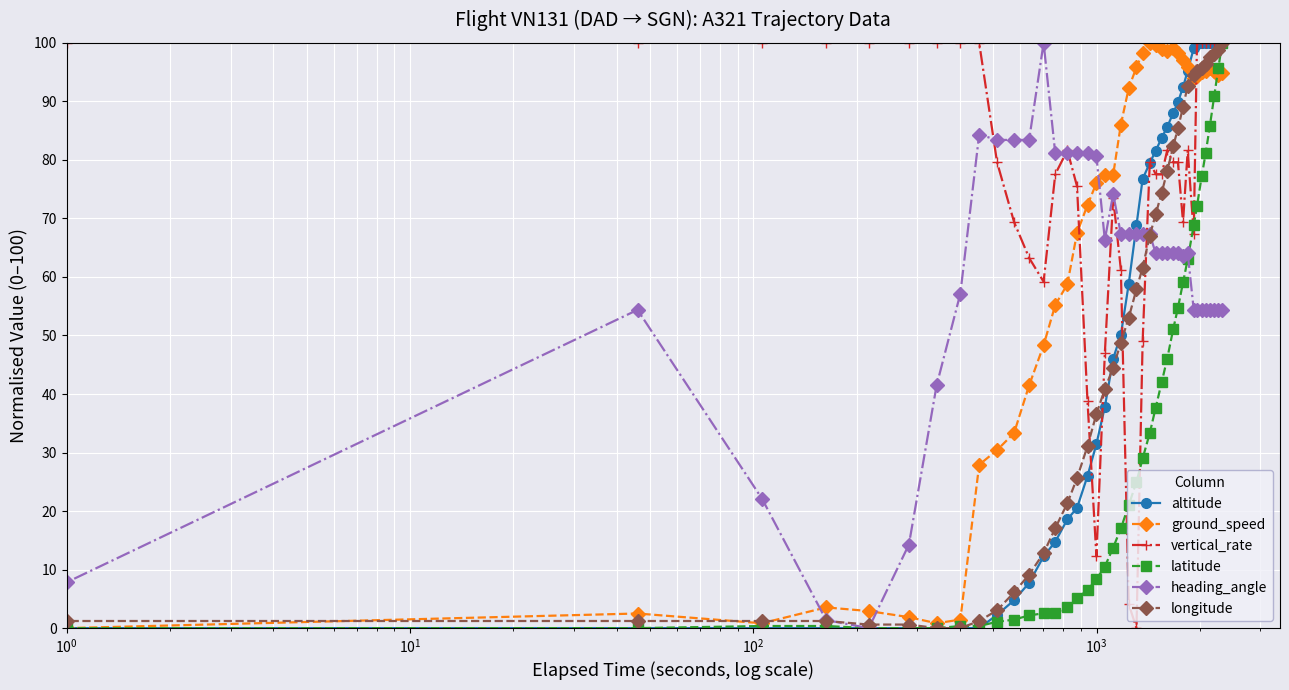

What is the value of the vertical_rate point at the 6th from the left?

100.0